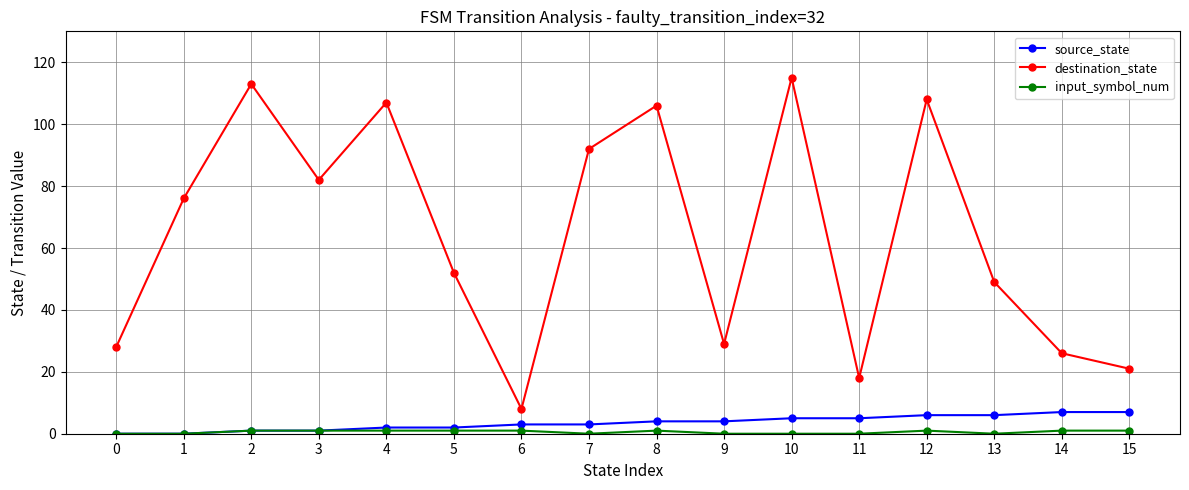

What is the value of the destination_state point at the 11th from the left?

115